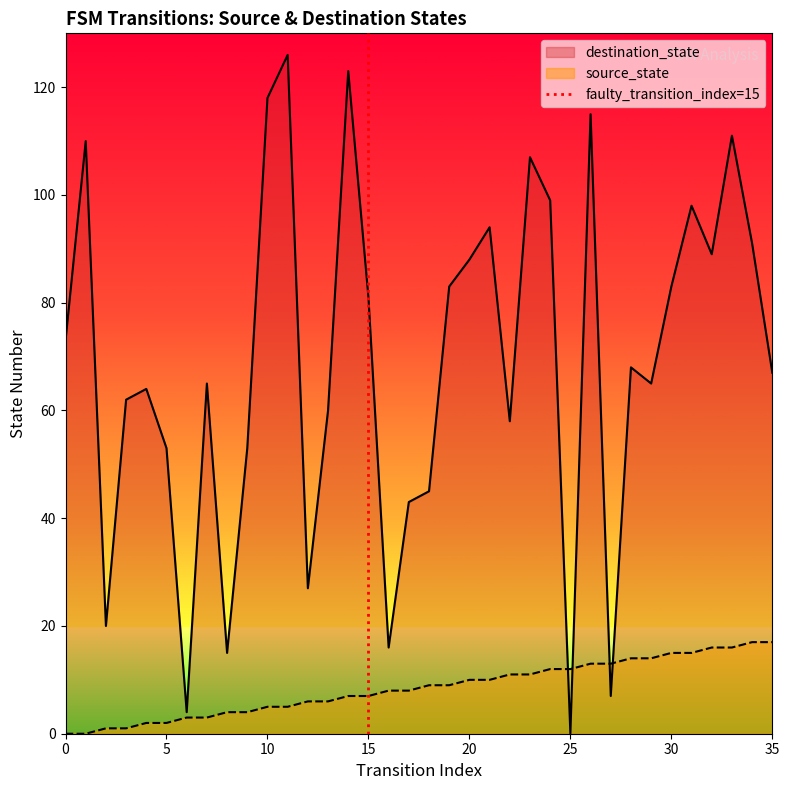

What is the highest value of the source_state series?

17